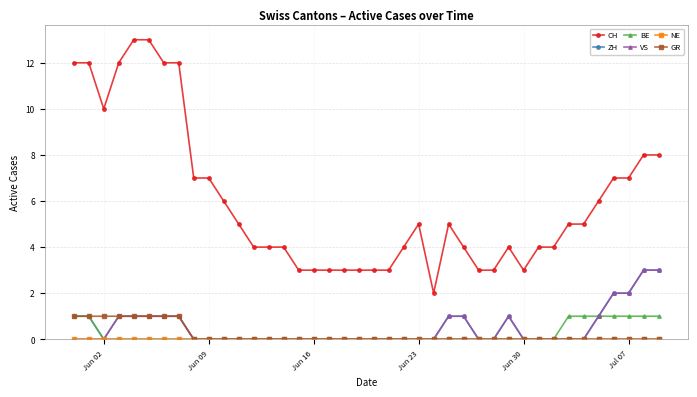

What is the maximum value shown in the chart?

13